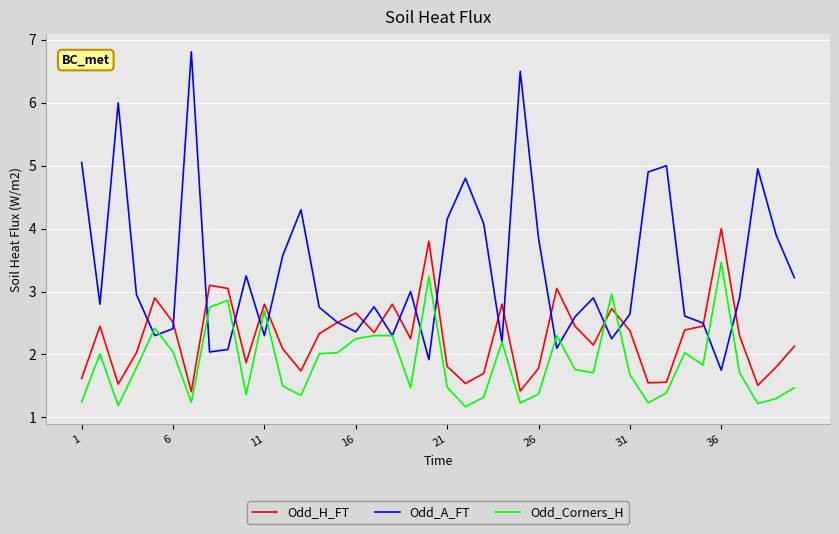

Rank the series by their average value, from lowest to highest.

Odd_Corners_H, Odd_H_FT, Odd_A_FT